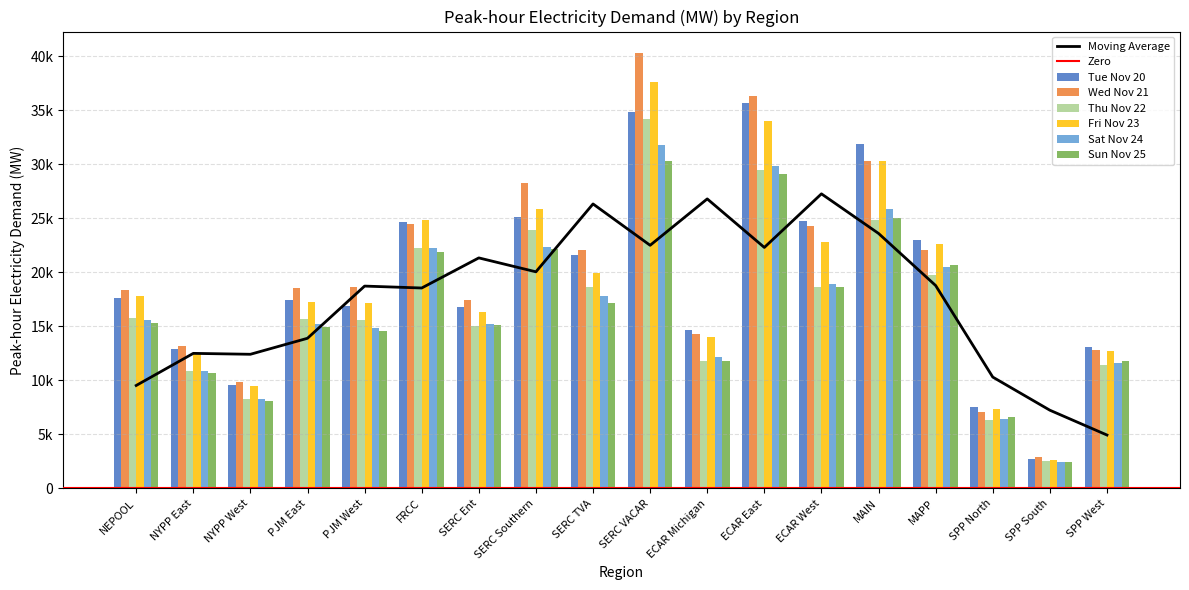

Which has a higher value, SERC Southern or SPP North?

SERC Southern